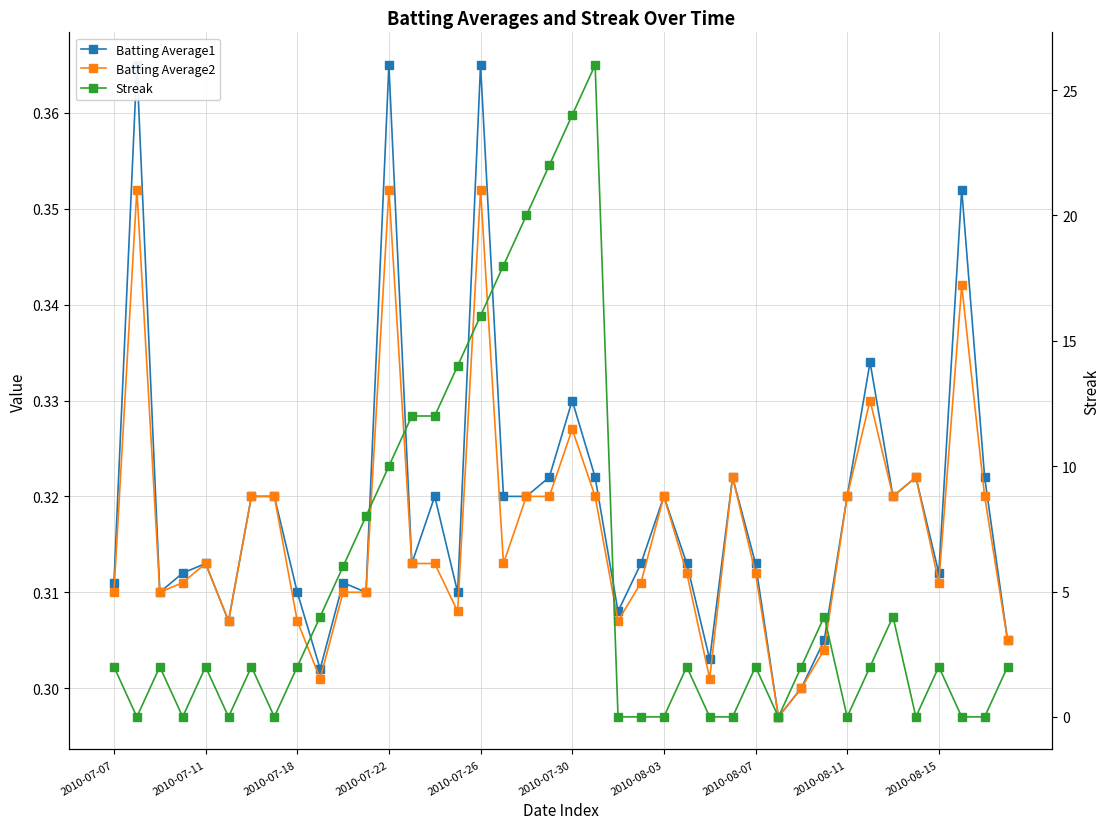

In Batting Average1, how many points are lower than both neighbors (excluding endpoints)?

11